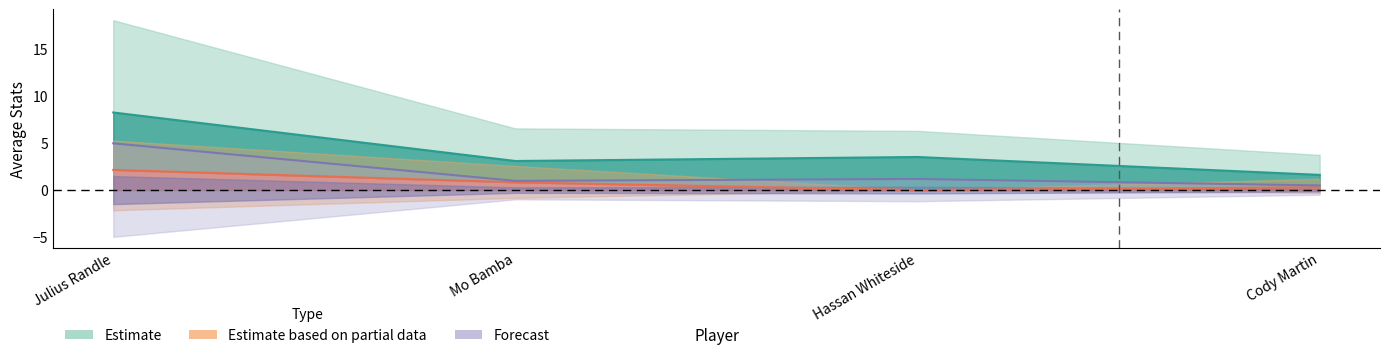

Reading left to right, extract all data points from this chart.

avg(FGM): 8.2	3.1	3.5	1.6
avg(FG3M): 2.1	0.8	0.0	0.3
avg(FTM): 5.0	1.0	1.2	0.5